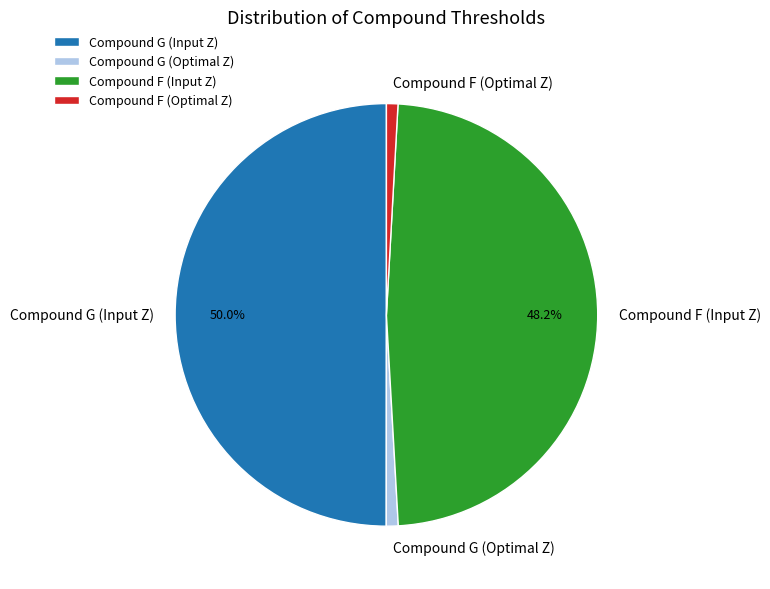

What is the largest slice in the pie chart?

Compound G (Input Z)